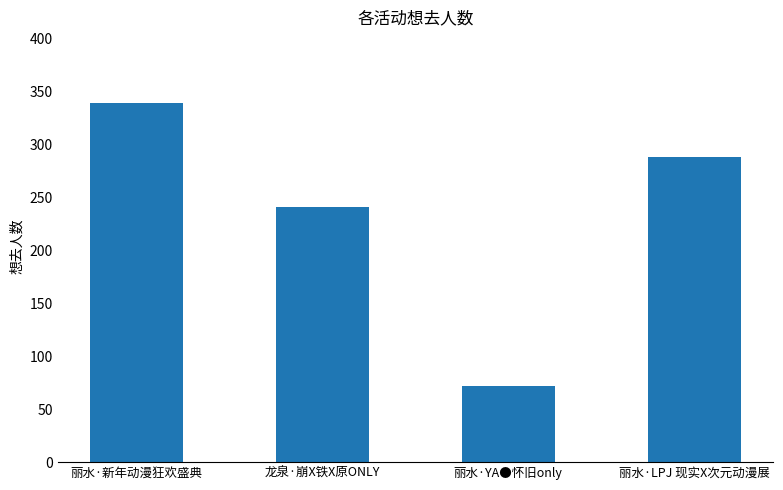

Between 龙泉·崩X铁X原ONLY and 丽水·LPJ 现实X次元动漫展, which is larger?

丽水·LPJ 现实X次元动漫展